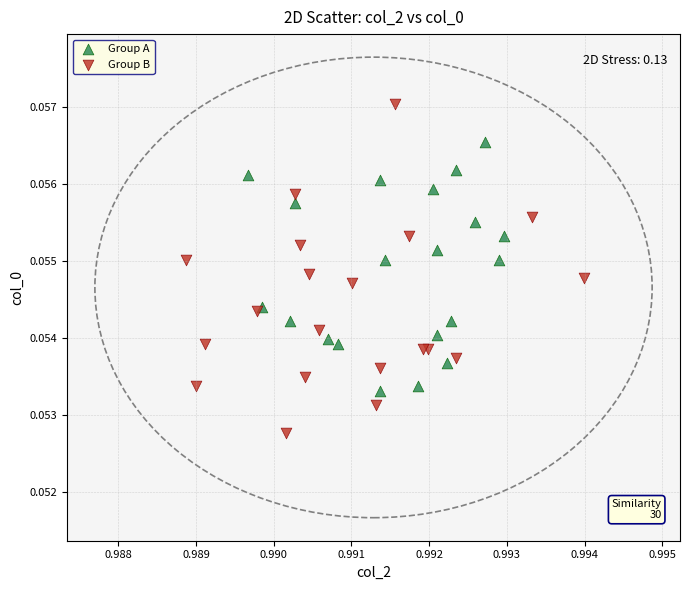

What are all the series names shown in the legend?

Group A, Group B